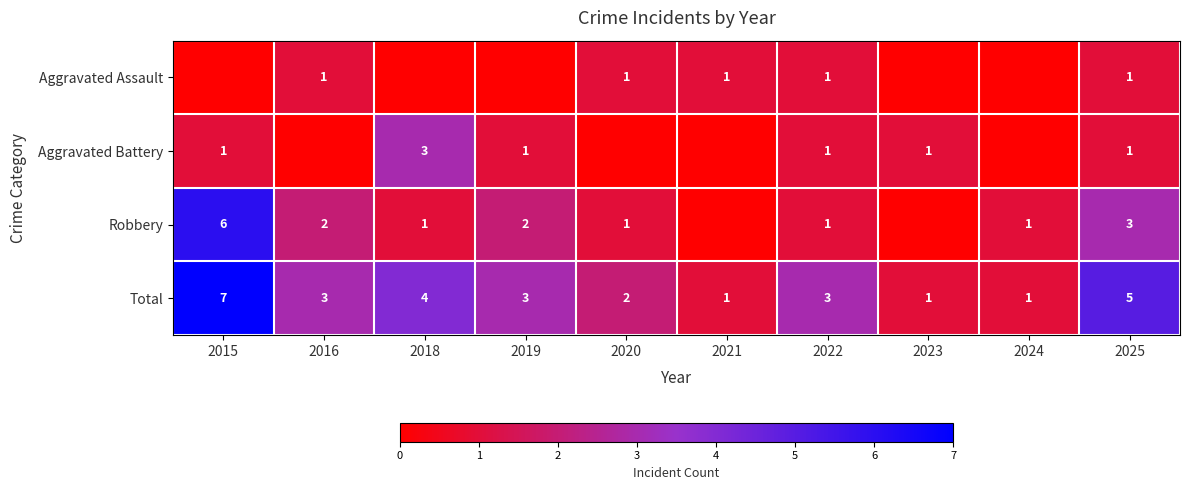

Count the Total values in the range 1 to 4.

8